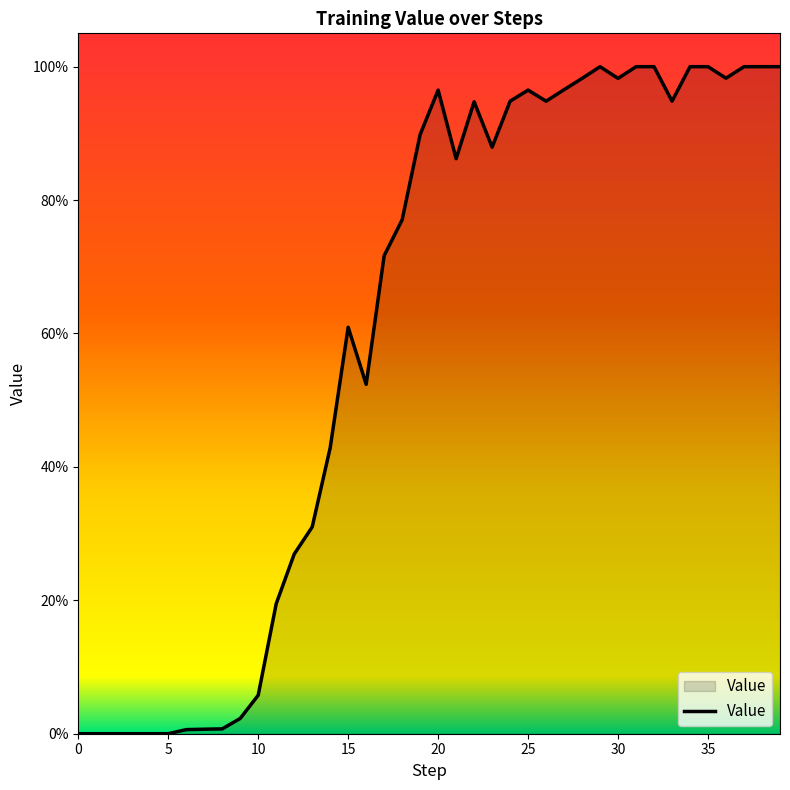

How many positive values are there?

34